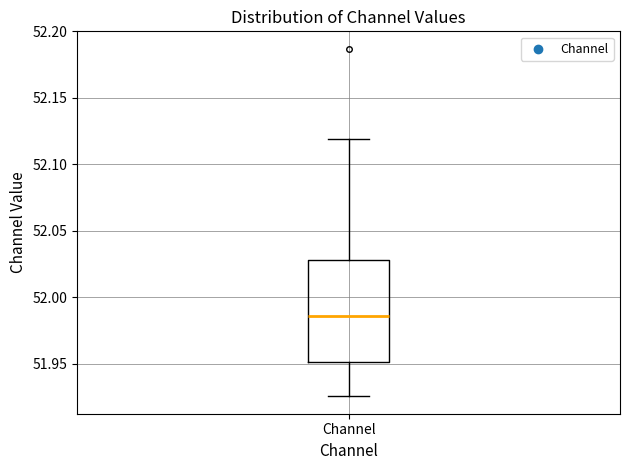

Transcribe this box plot: give where the median line is, the range the box spans, and where the two whiskers end, as read against the y-axis. The values are not printed on the chart, so give them approximately, as read against the axis.

median 51.985, box 51.950 to 52.030, whiskers 51.925 to 52.120